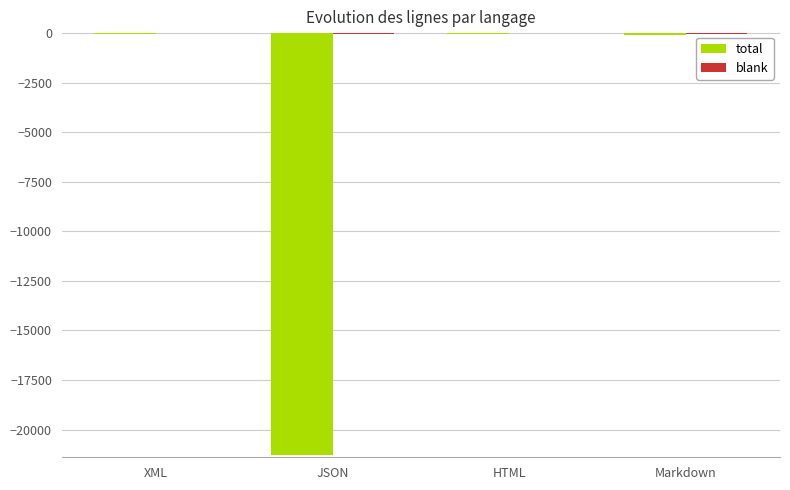

What is the sum of all total values?

-21382